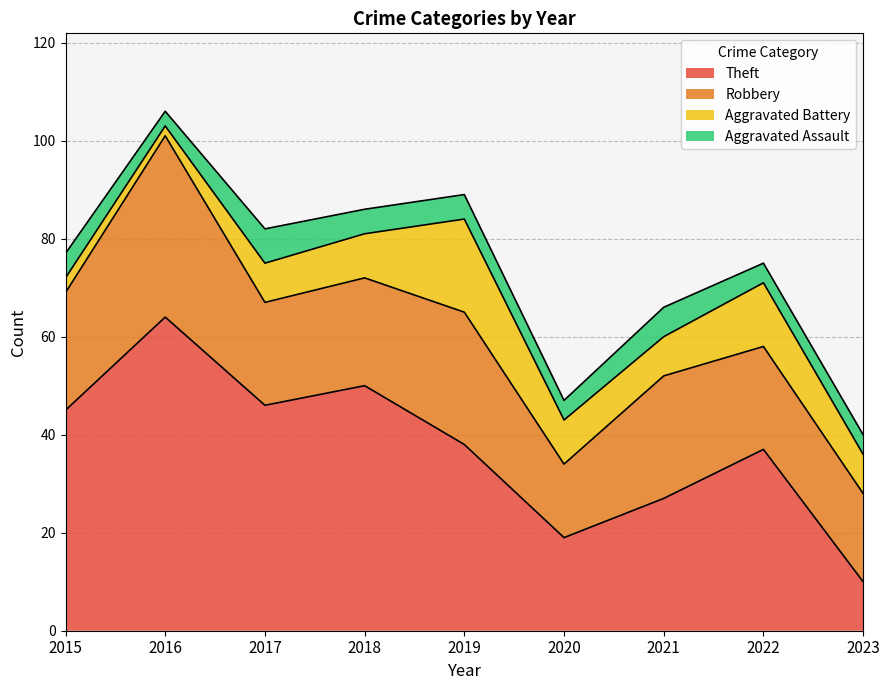

The value of Aggravated Battery at 2019 is 27. True or false?

False